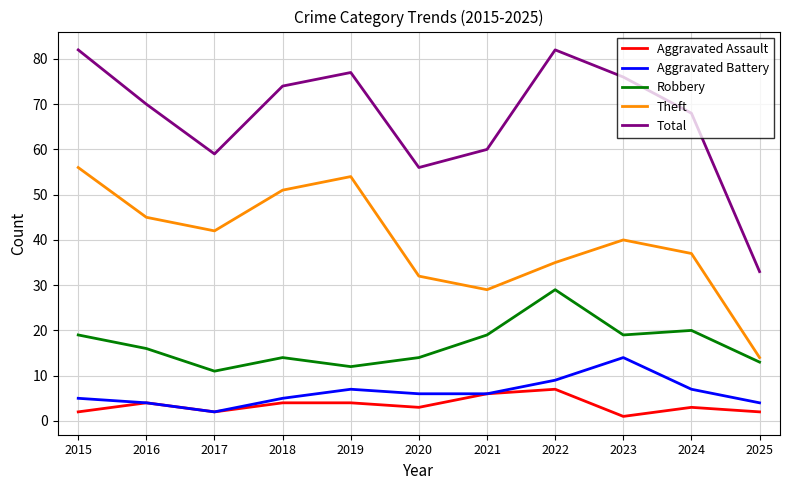

What is the lowest value of the Aggravated Battery series?

2